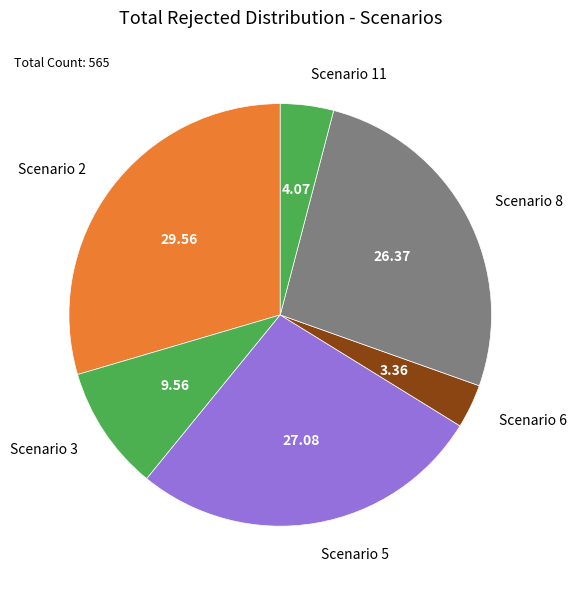

Is there any slice that represents more than half of the pie?

No